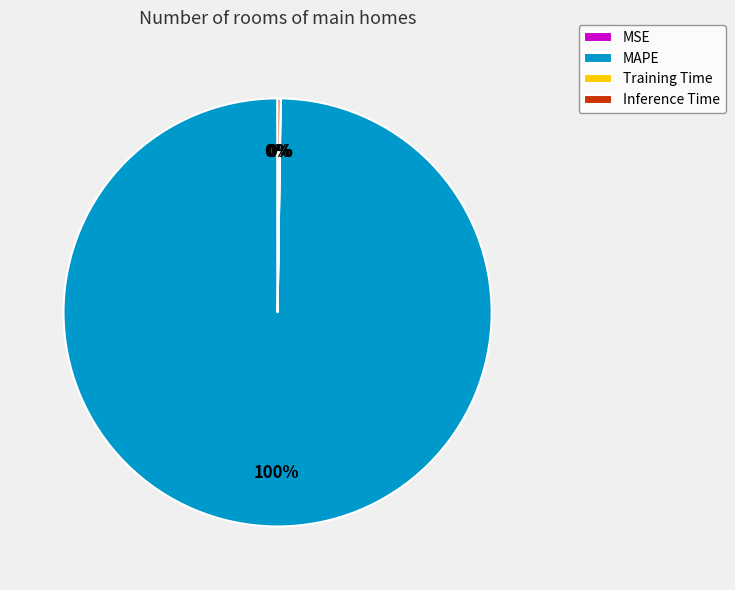

Is it true that MAPE is 92% of the pie?

False